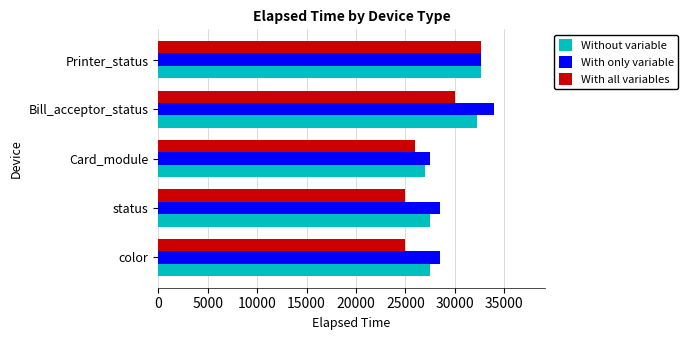

Is it true that With all variables equals 25000 at color?

True